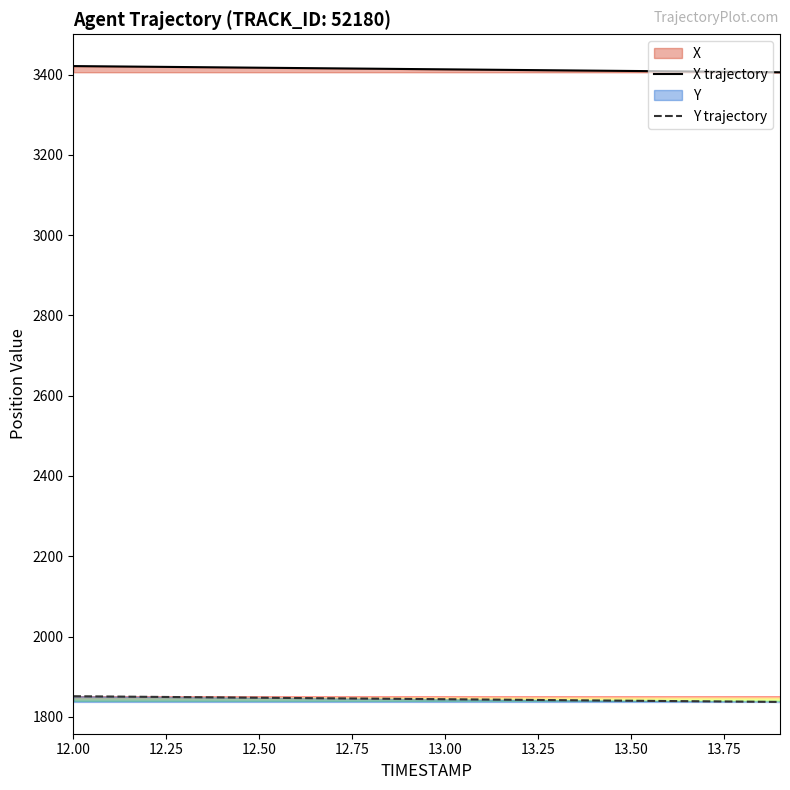

Does the chart have visible grid lines?

No